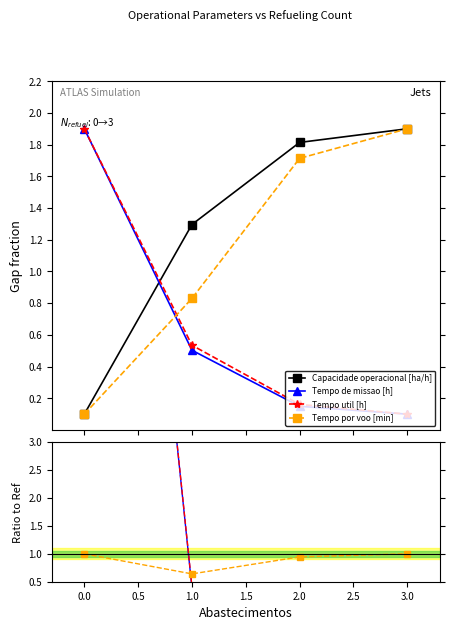

The value of Tempo de missao [h] at 0.0 is 32.3. True or false?

False